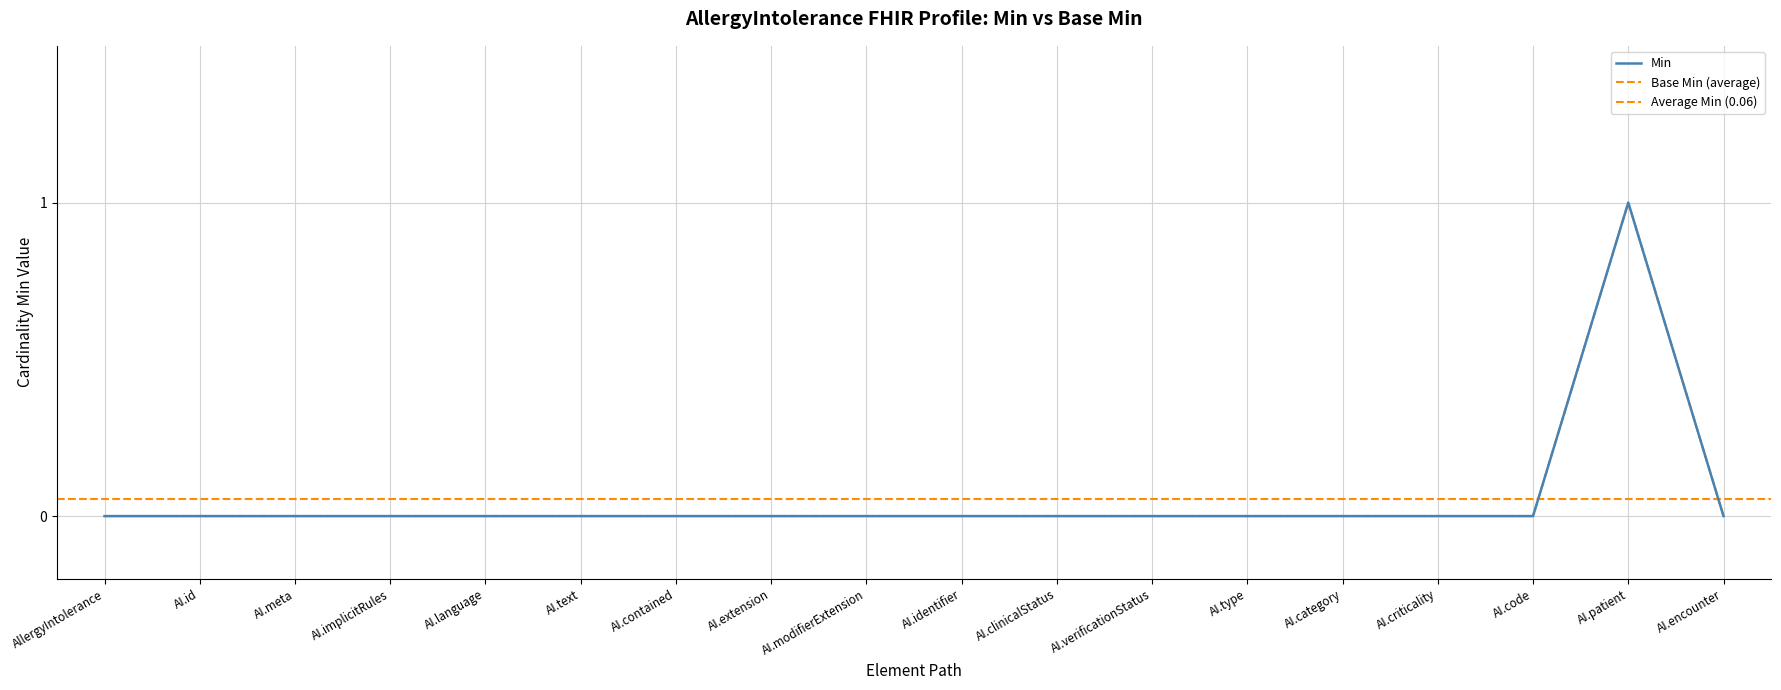

What is the difference between the maximum and minimum values in the Min series?

1